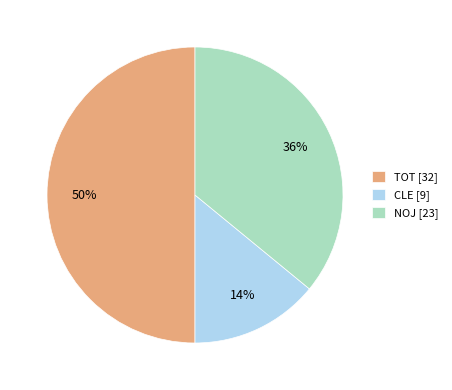

The TOT slice represents 62% of the pie. True or false?

False